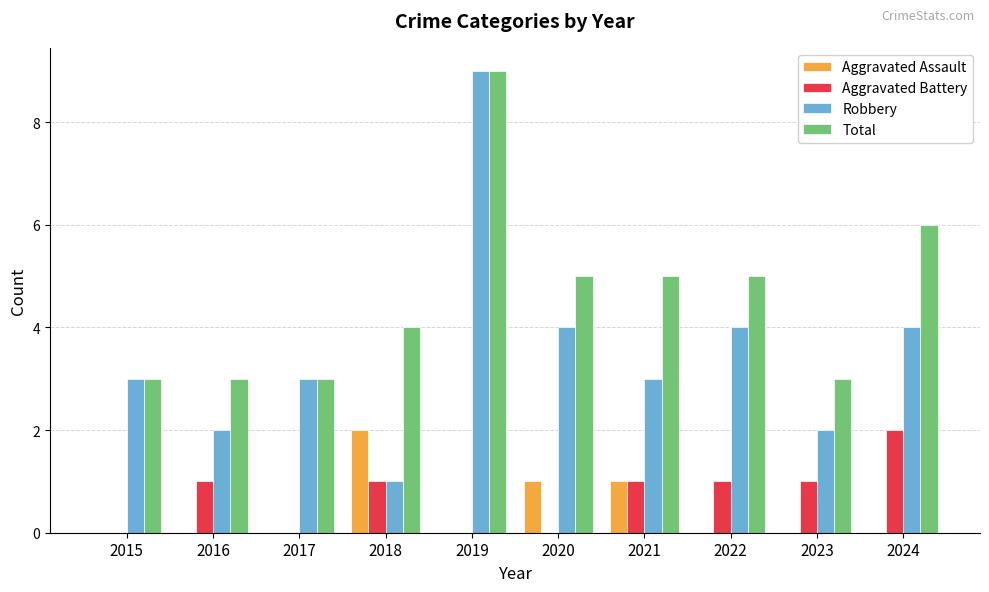

At which label does Robbery reach its peak?

2019